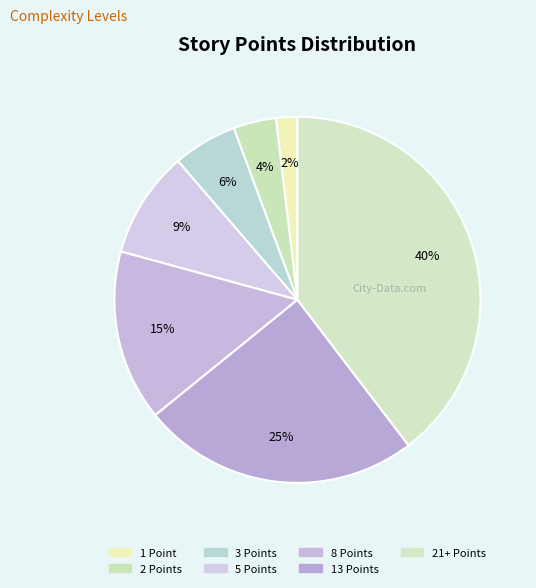

Does any single category account for the majority?

No